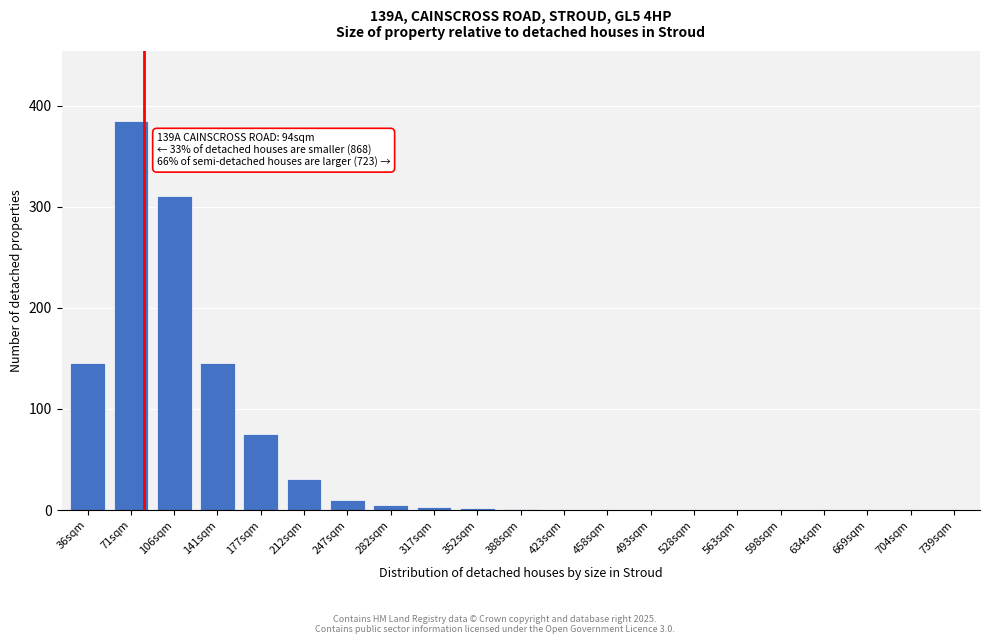

At which category does the chart reach its peak across all series?

71sqm